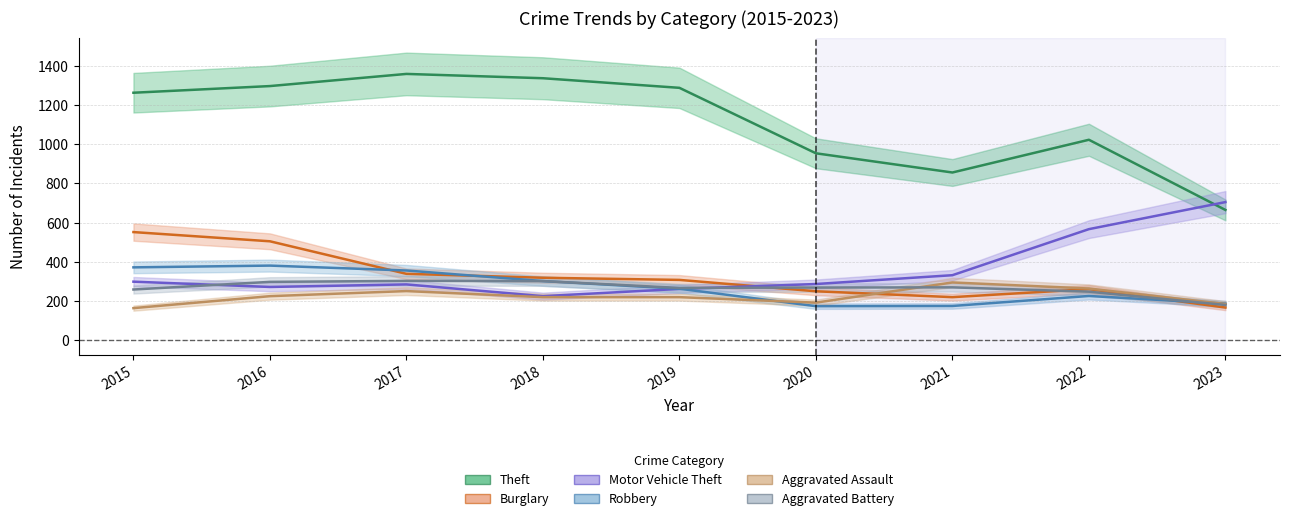

Reading left to right, what are all the values shown in this chart?

Theft: 1263	1297	1359	1337	1288	954	856	1023	665
Burglary: 552	505	339	319	308	250	220	261	167
Motor Vehicle Theft: 299	272	285	225	262	287	332	567	705
Robbery: 372	381	356	302	263	174	175	226	187
Aggravated Assault: 164	225	251	220	220	192	295	264	185
Aggravated Battery: 259	298	303	302	267	269	270	248	180